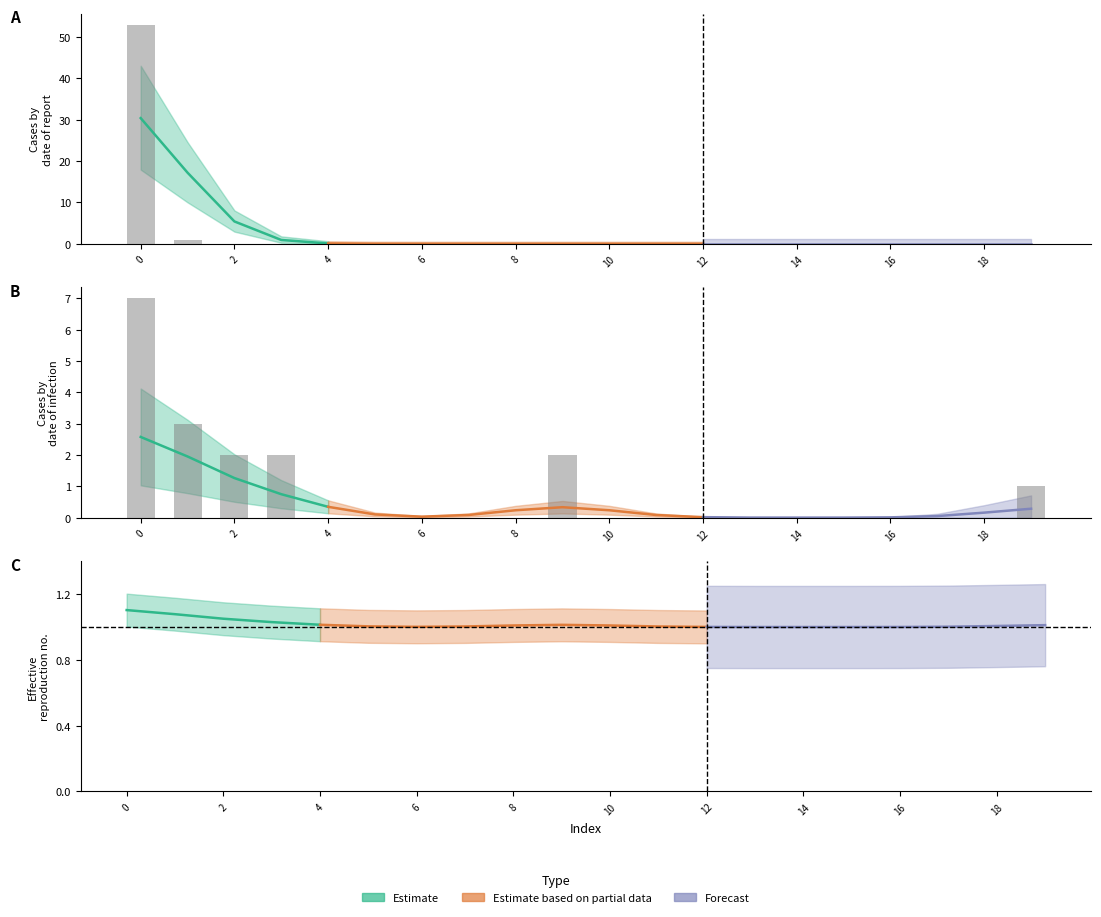

What is the maximum value shown in the chart?

53